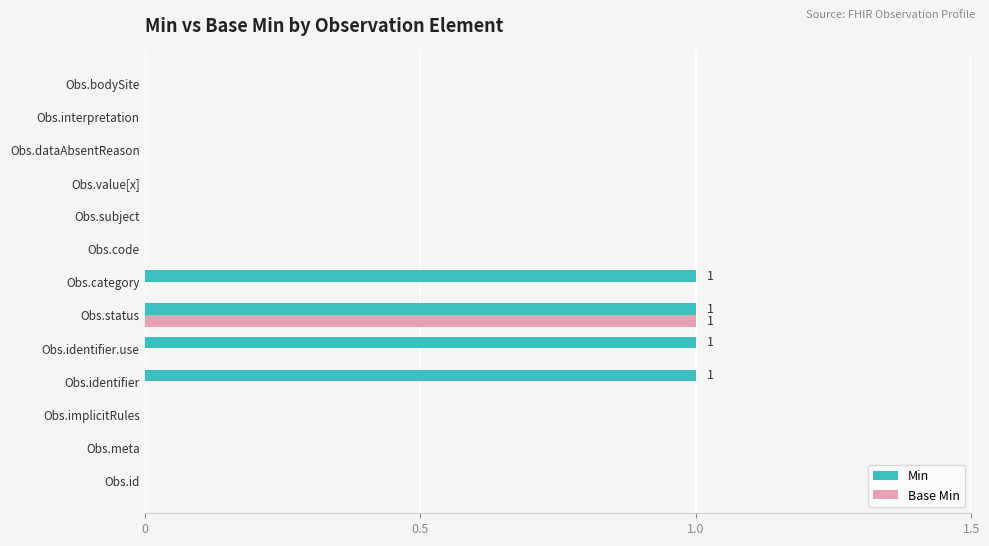

At which category is the sum across all series the highest?

Obs.status